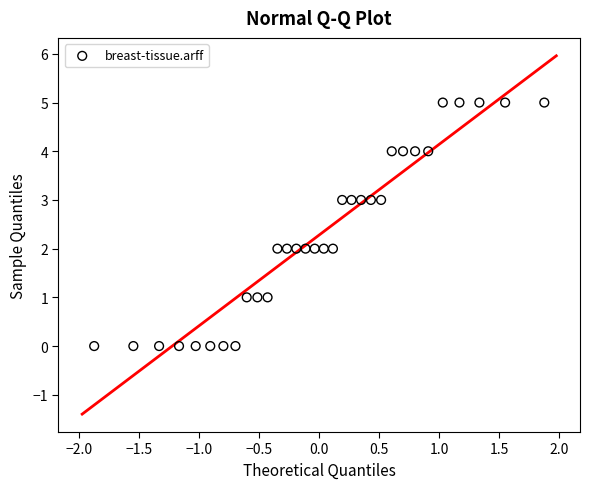

What is the range of Y values (max minus min)?

5